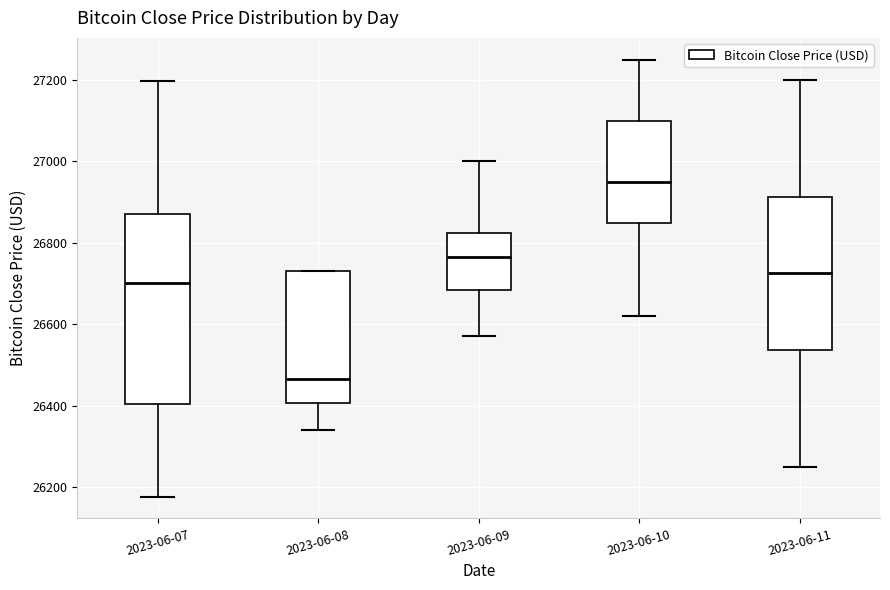

Reading left to right, read every box against the y-axis: the position of its median line, the range the box covers, and the ends of its whiskers. The values are not printed on the chart, so give them approximately, as read against the axis.

2023-06-07: median 26700, box 26400 to 26880, whiskers 26180 to 27200
2023-06-08: median 26460, box 26400 to 26740, whiskers 26340 to 26740
2023-06-09: median 26760, box 26680 to 26820, whiskers 26580 to 27000
2023-06-10: median 26960, box 26860 to 27100, whiskers 26620 to 27260
2023-06-11: median 26720, box 26540 to 26920, whiskers 26260 to 27200